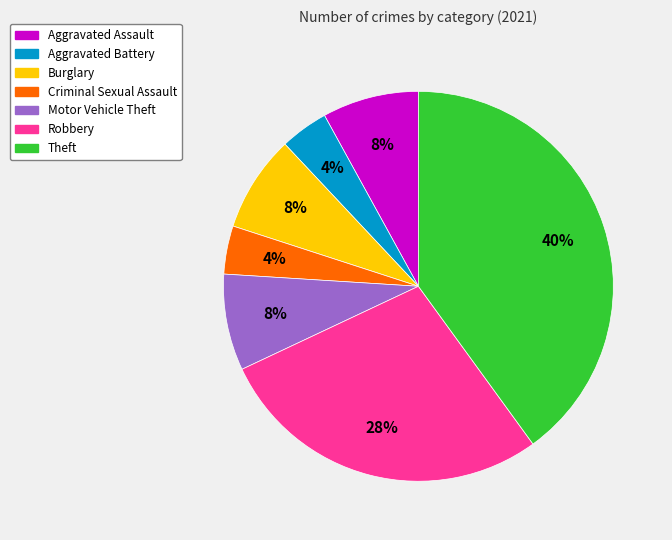

To the nearest percent, what portion does Burglary represent?

8%